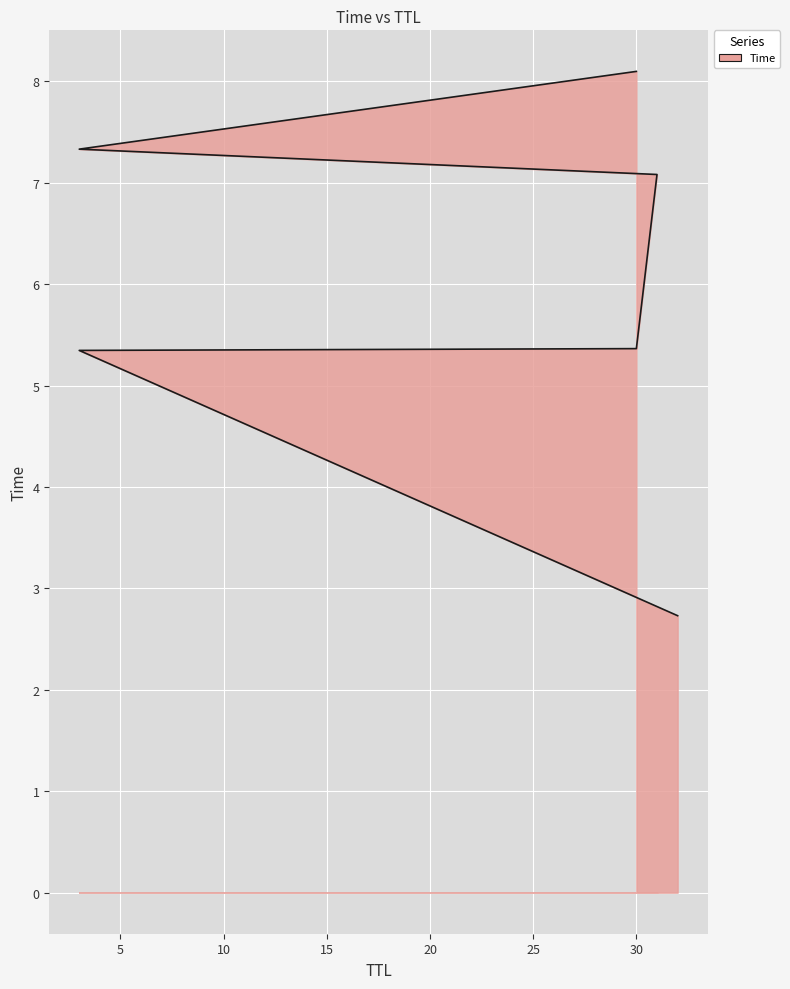

At which category does the chart reach its peak across all series?

30